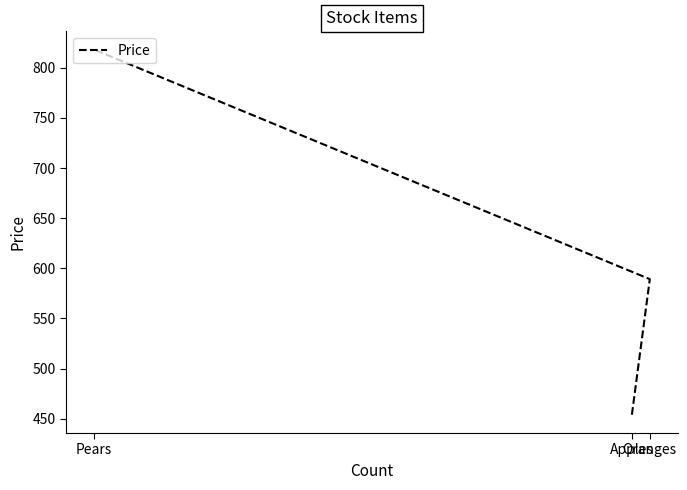

What is the label of the 2nd point from the left?

Oranges